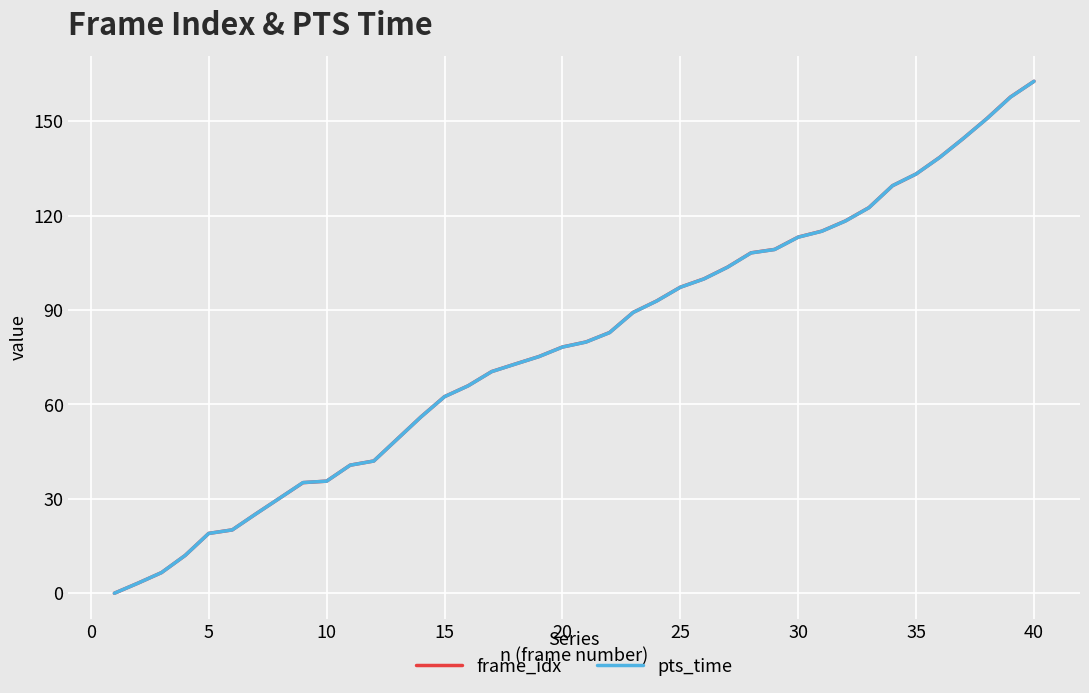

How many values in pts_time are above zero?

39